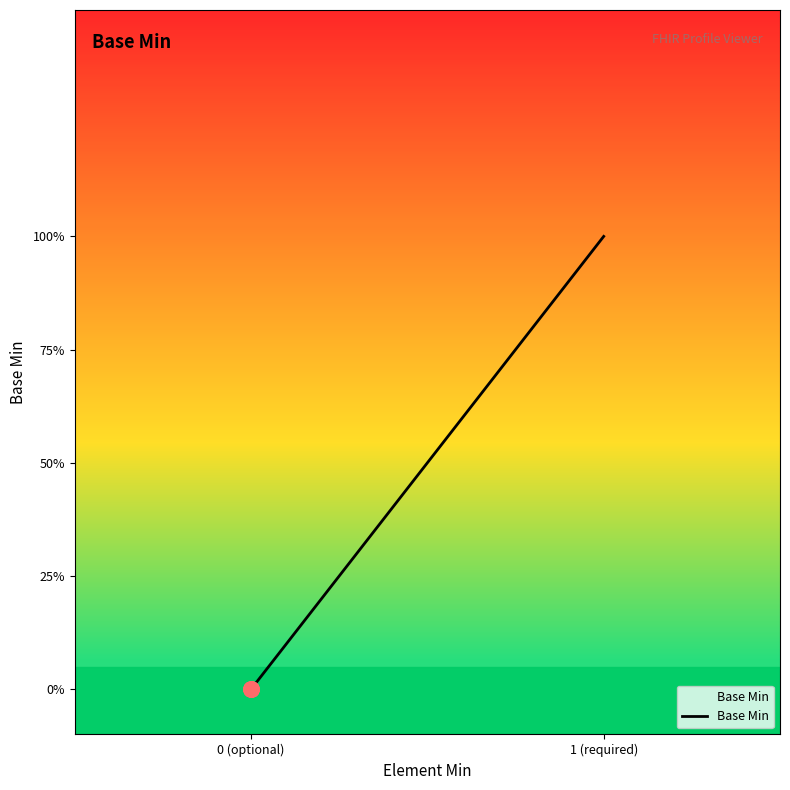

Between 1 (required) and 0 (optional), which is larger?

1 (required)